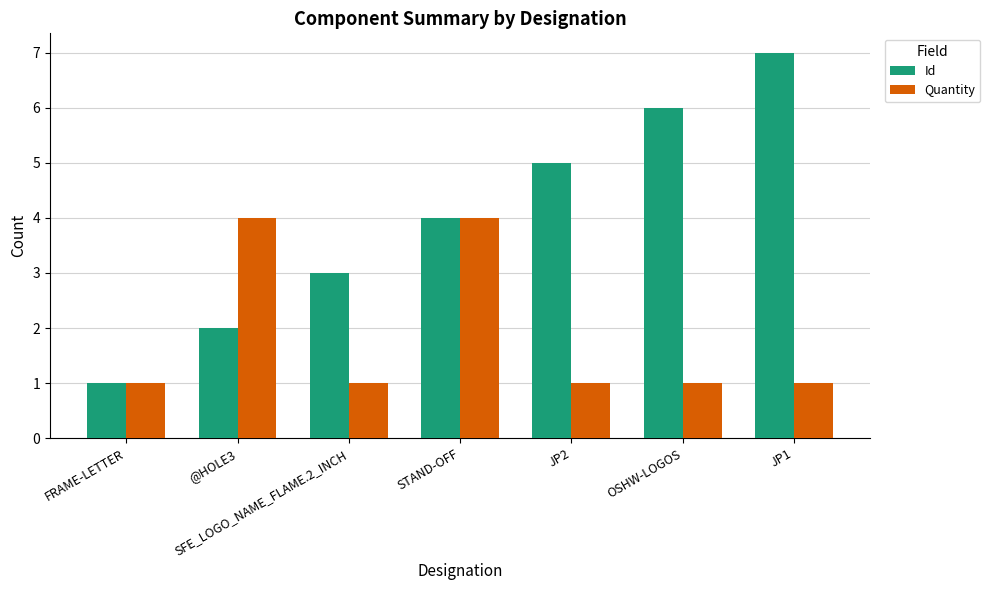

Which series has the largest total across all categories?

Id